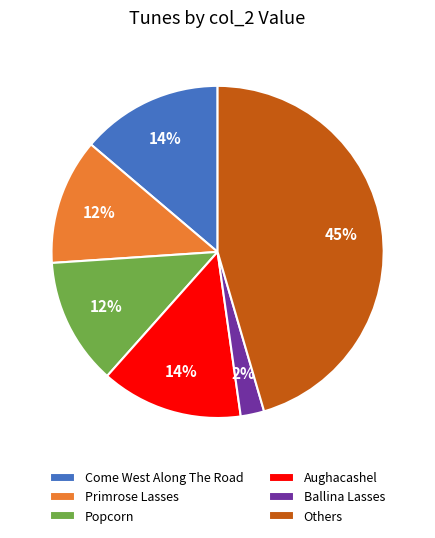

Combined, do Others and Come West Along The Road account for over 50%?

Yes